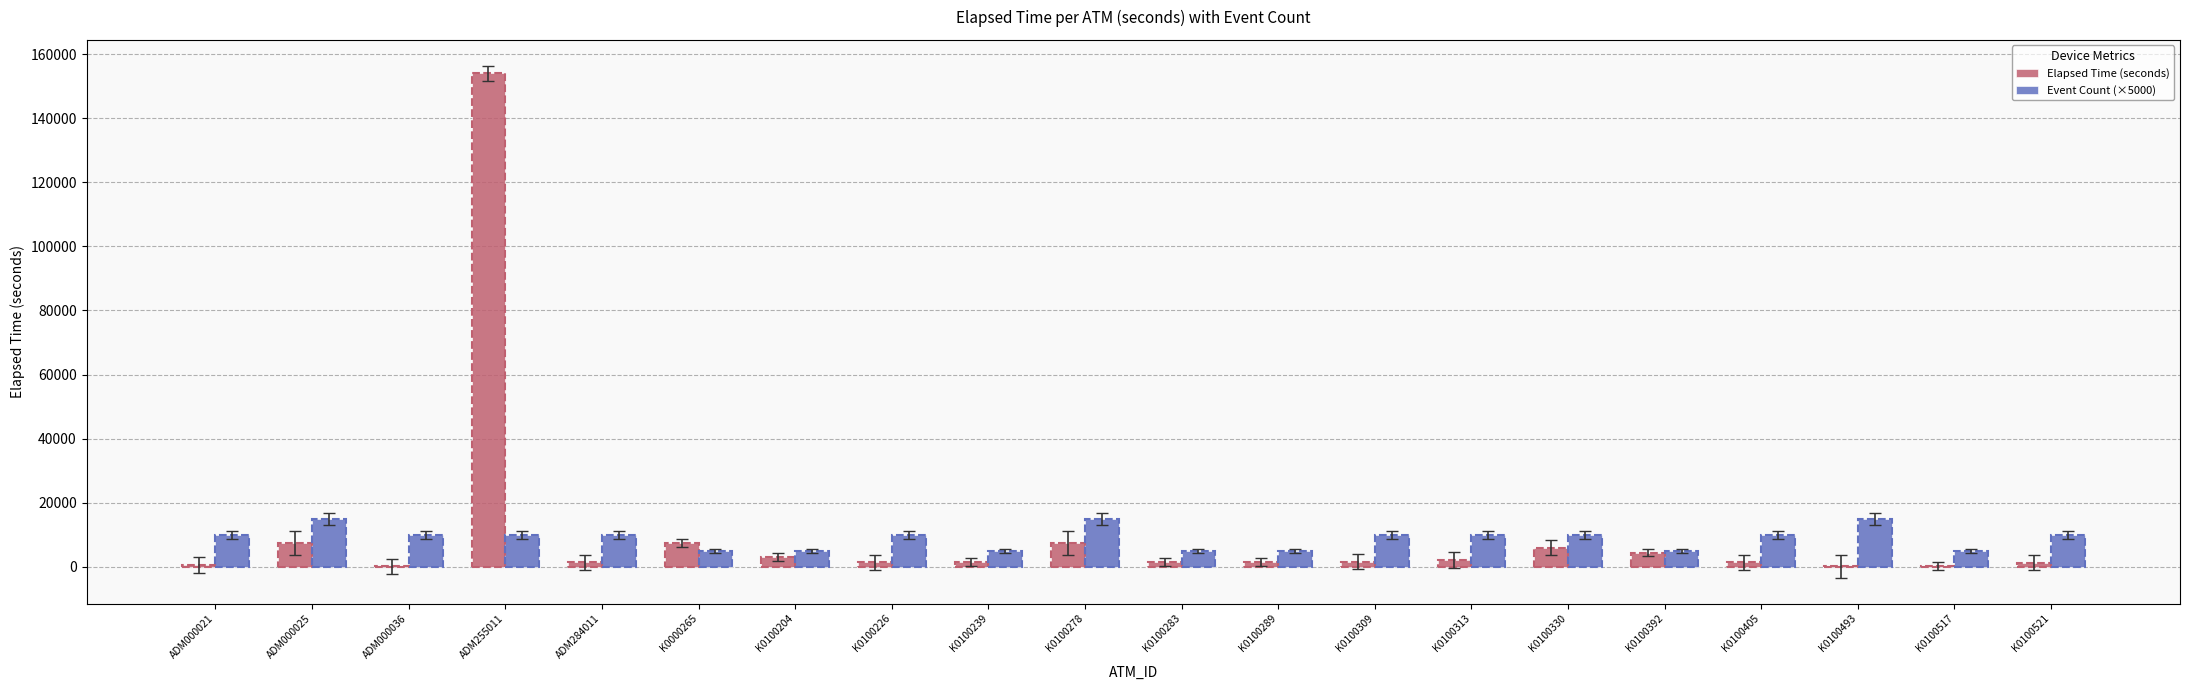

What is the highest value of the Event Count (×5000) series?

15000